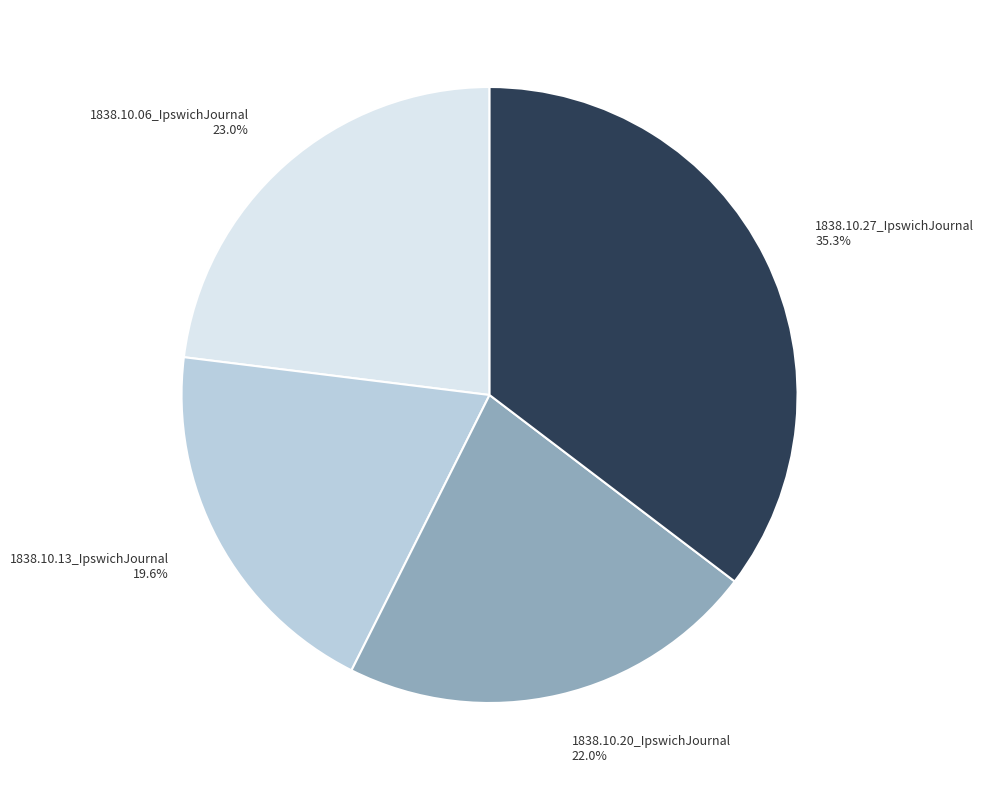

What percentage is NOT represented by 1838.10.06_IpswichJournal?

77.0%